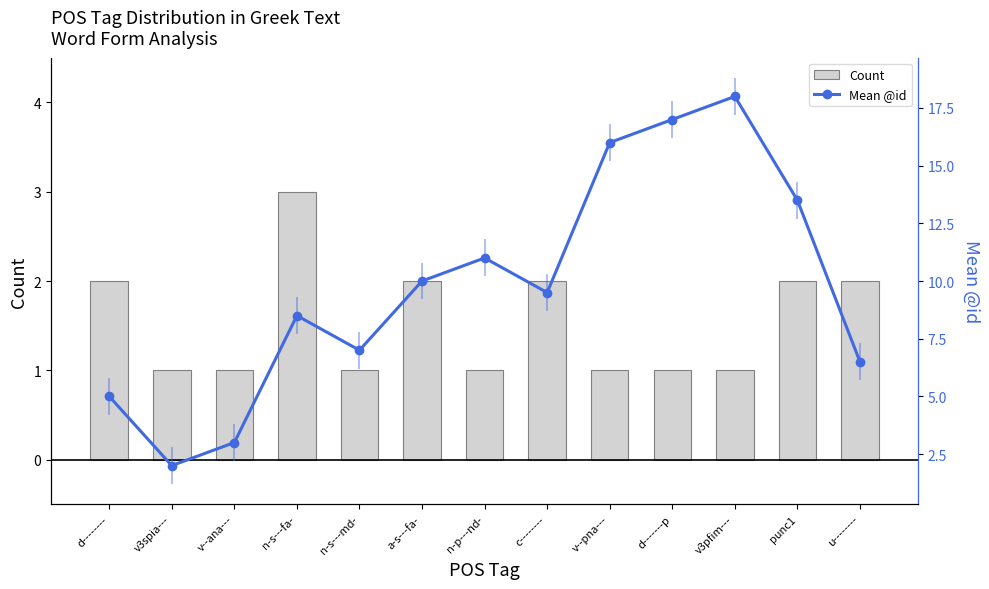

The Mean @id series shows 4.9 at v--ana---. True or false?

False